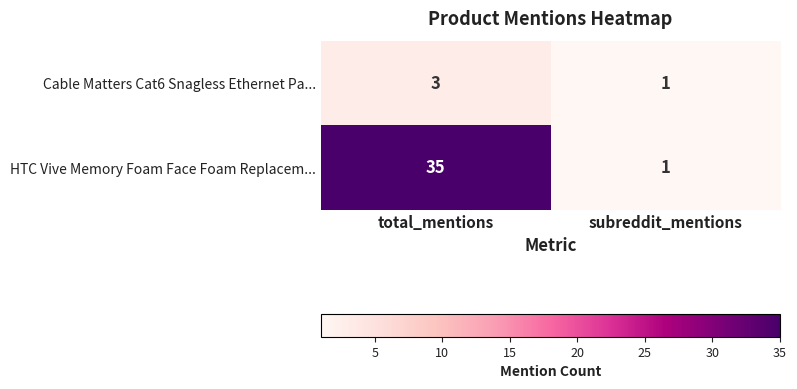

The Cable Matters Cat6 Snagless Ethernet Pa... series shows 5 at total_mentions. True or false?

False